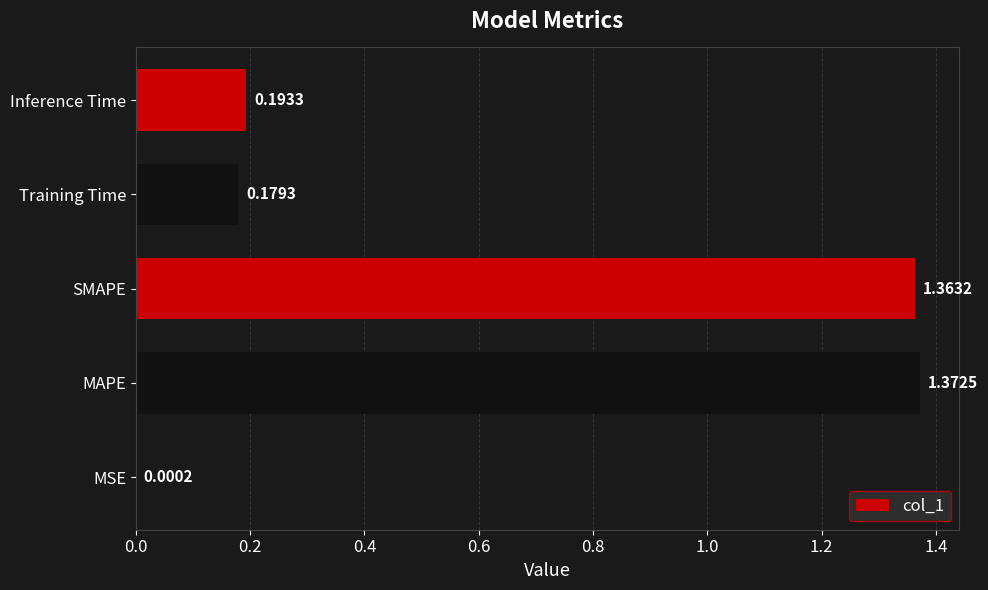

What is the change in value from SMAPE to Inference Time?

-1.2